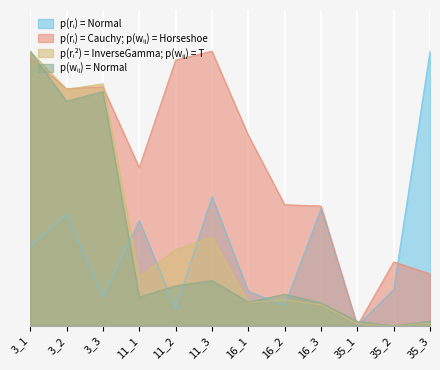

At which category does length reach its first local valley?

3_3